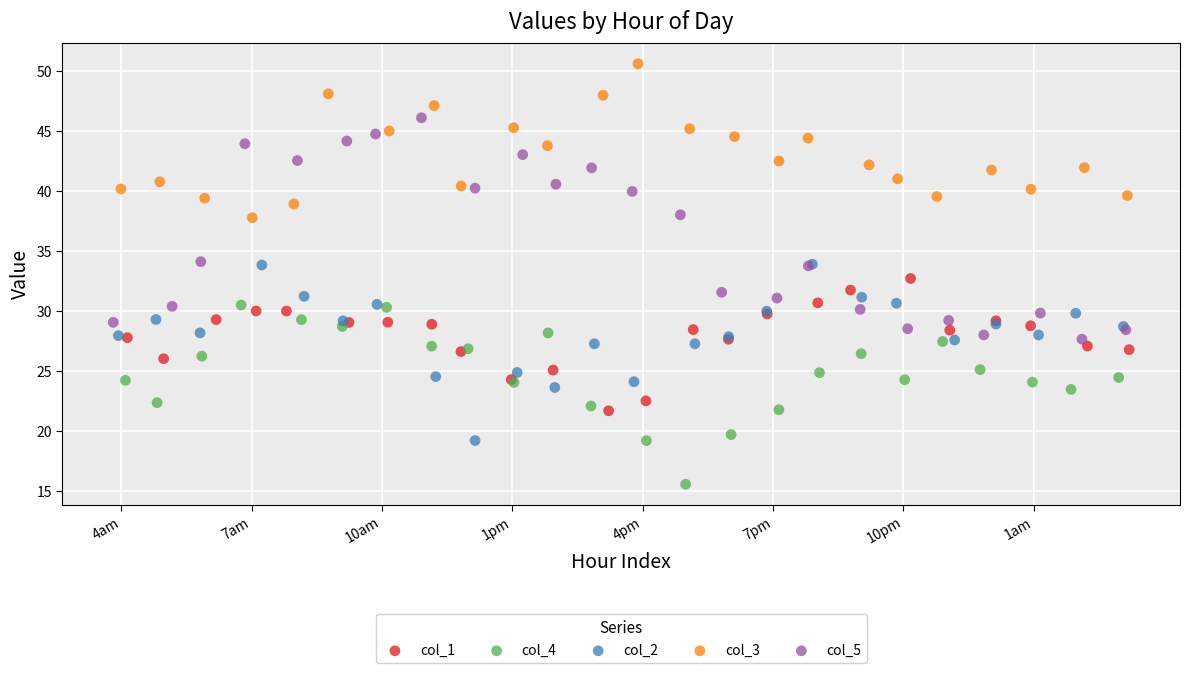

Which series has the largest Y range (max minus min)?

col_5